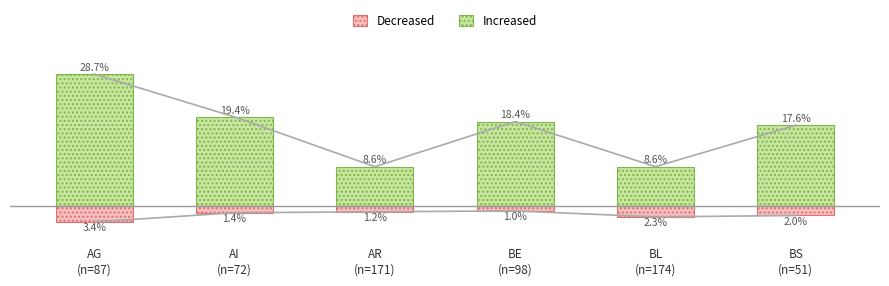

What is the difference between the Decreased values at BL
(n=174) and BS
(n=51)?

0.3